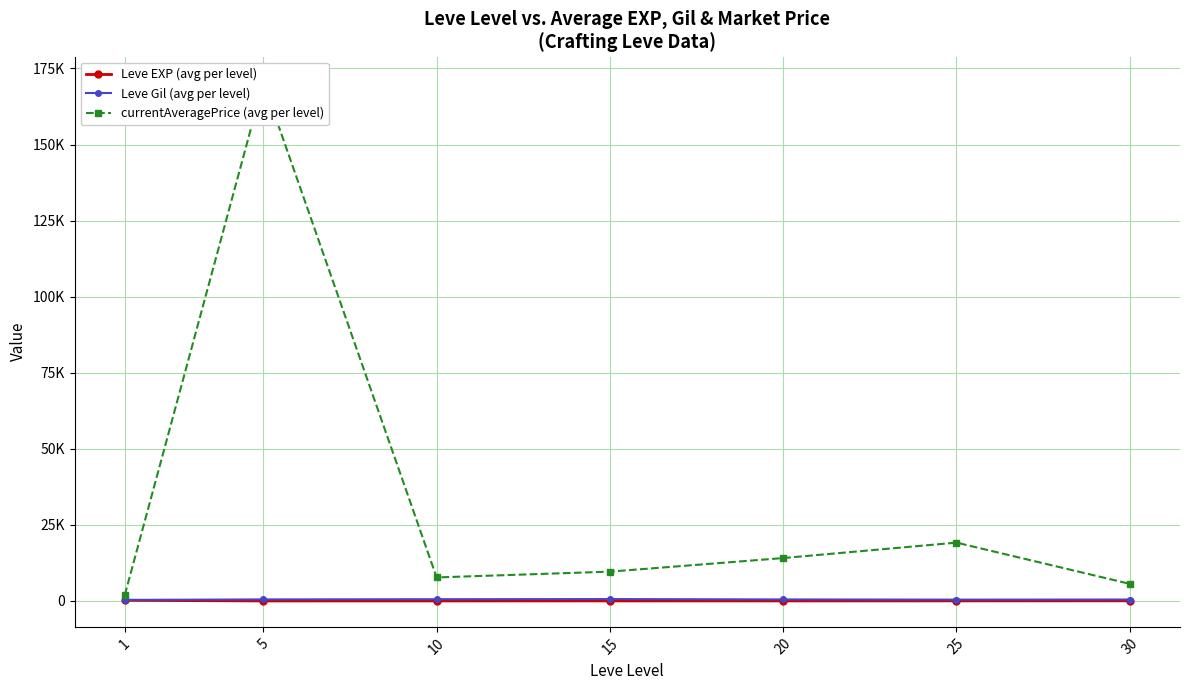

At how many categories does at least one series exceed 89058?

1